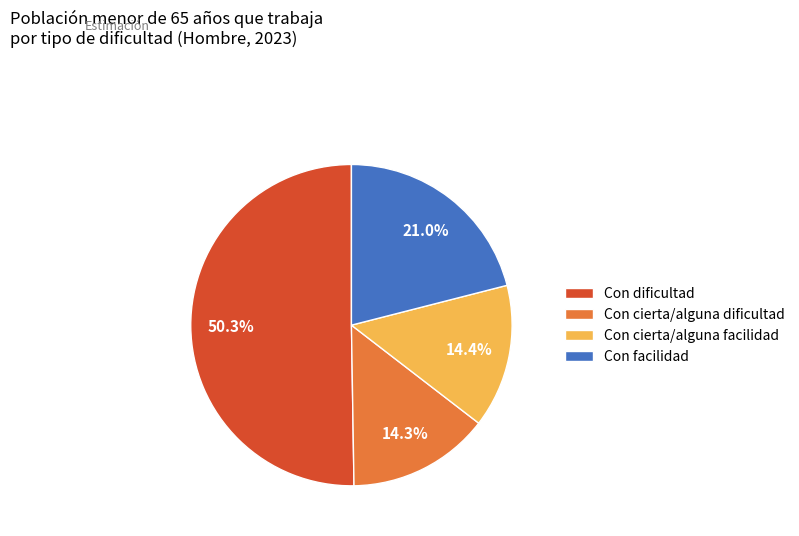

Does Con dificultad account for over 50% of the chart?

Yes